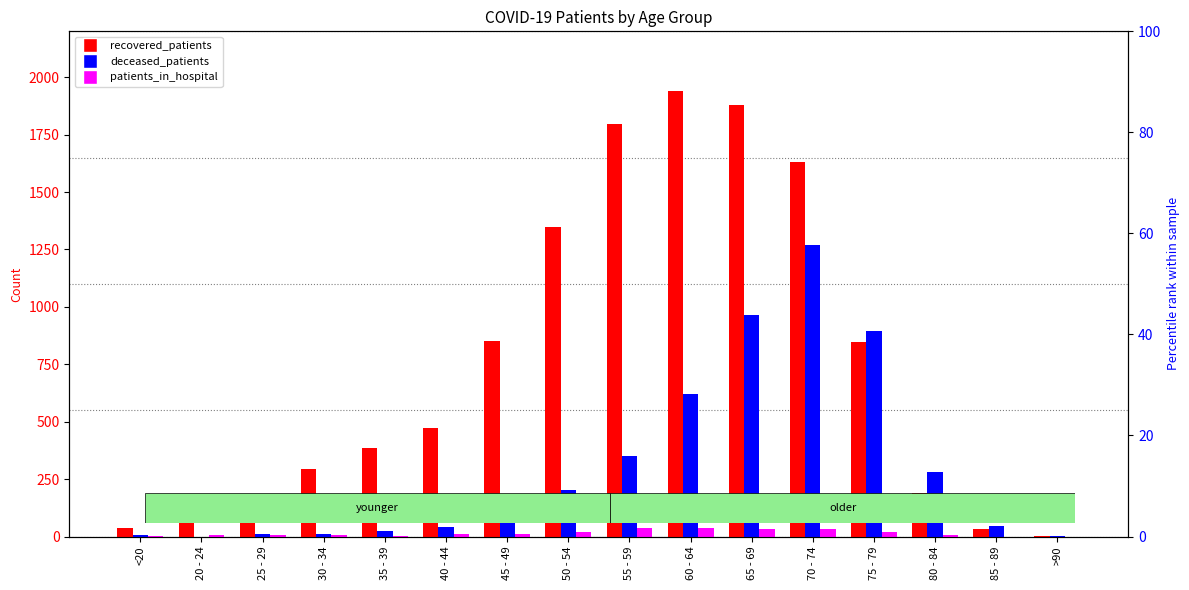

What is the label of the 15th bar from the left?

85 - 89